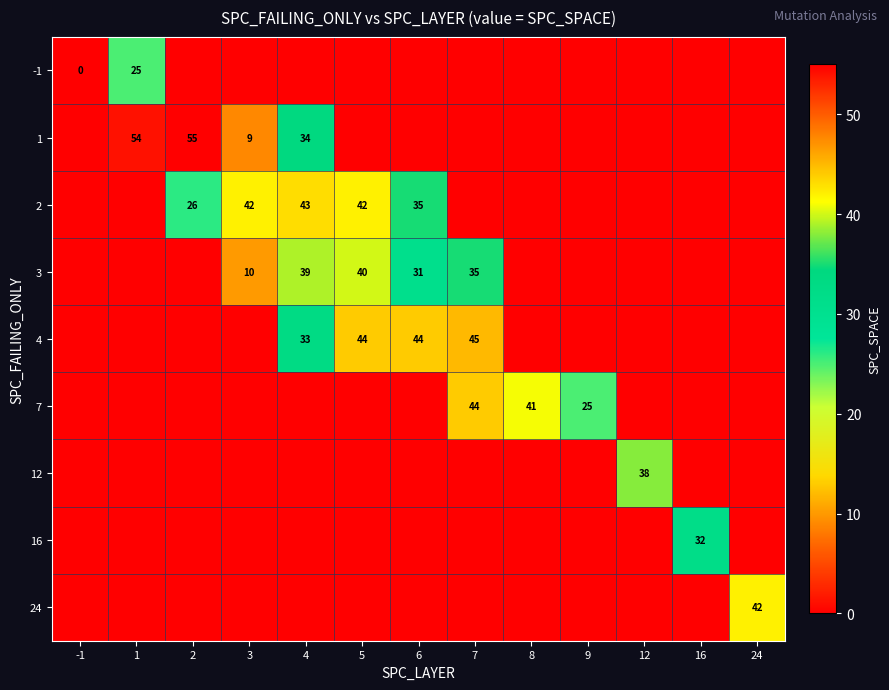

Is it true that 16 equals 49 at 16?

False